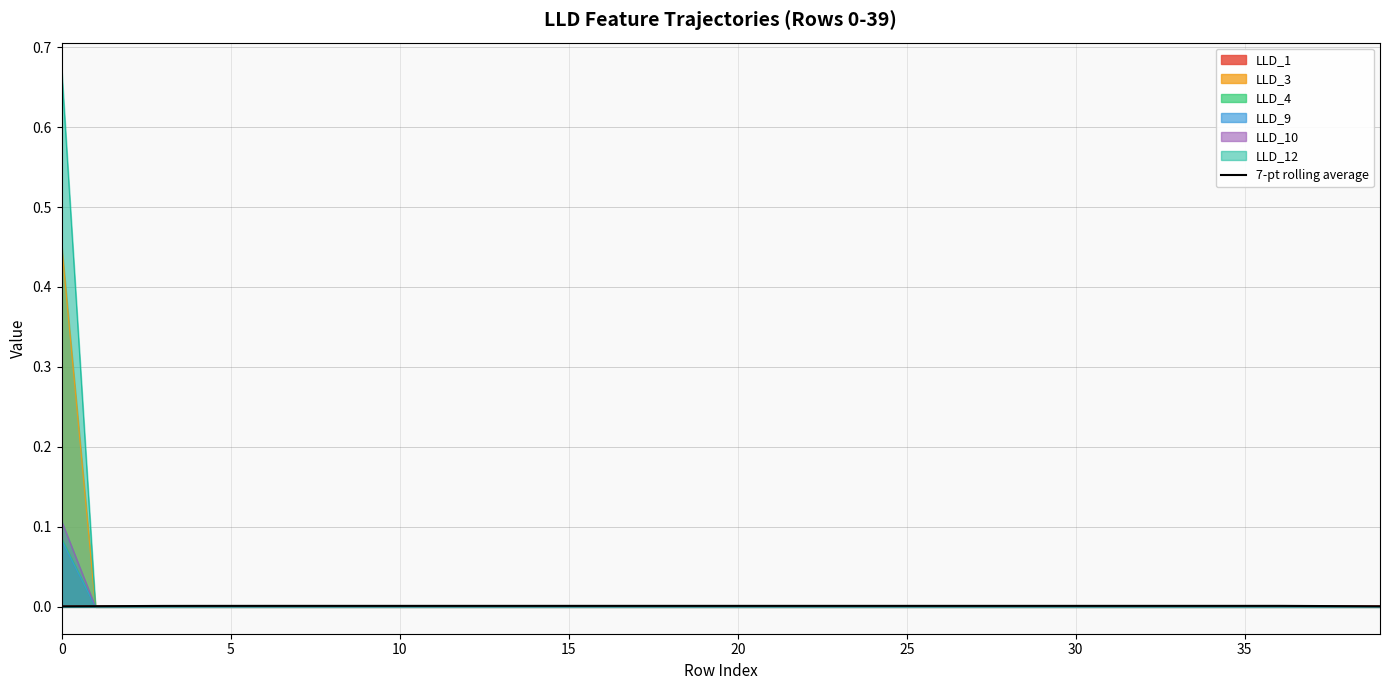

Which series has the largest range (max minus min)?

LLD_12